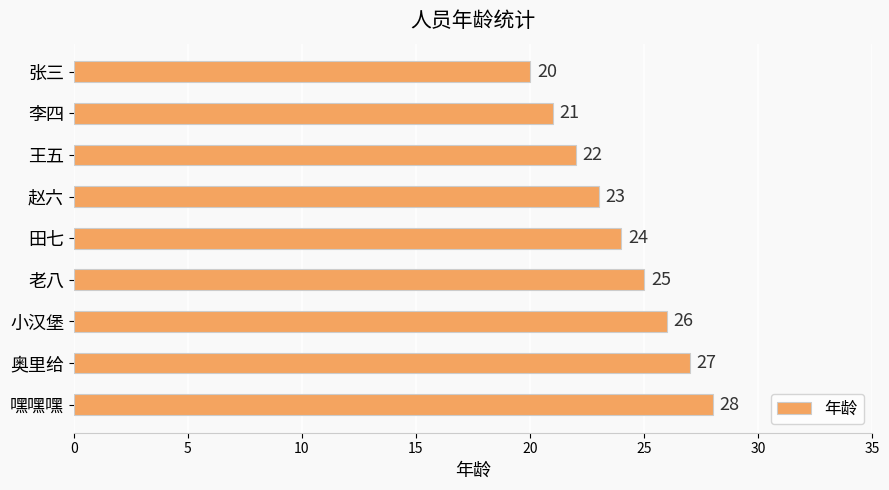

Are the bars horizontal?

Yes